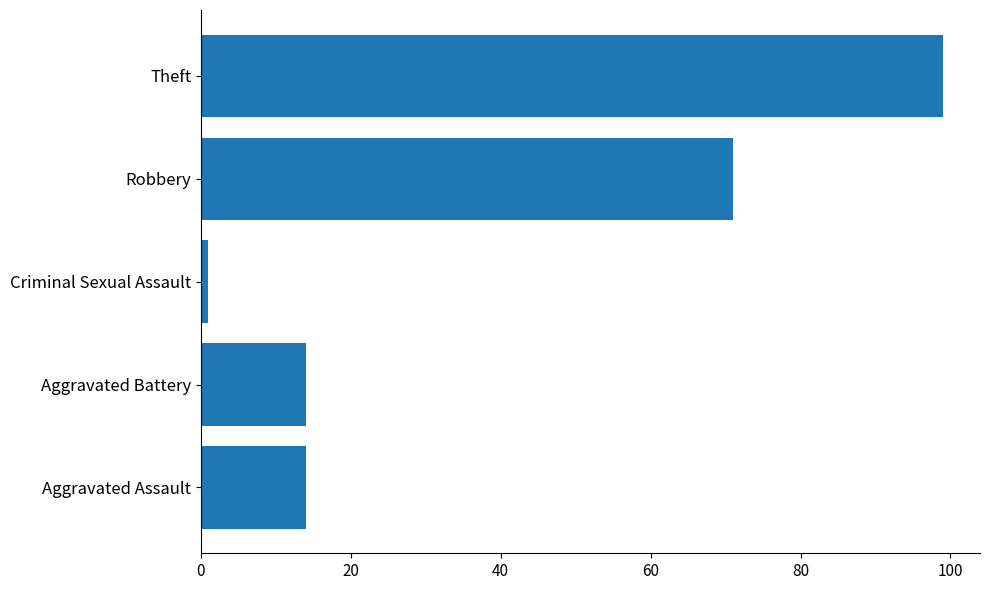

How many bars are there in total?

5